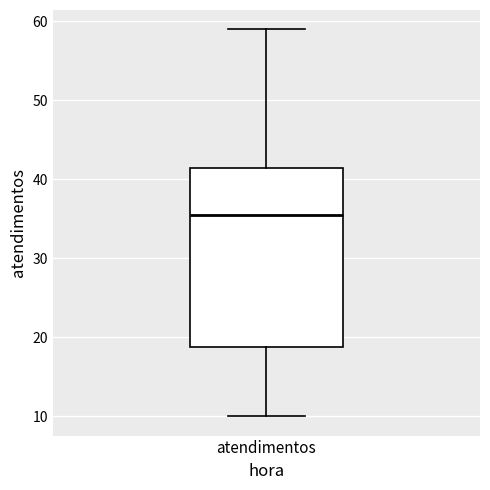

Read this box plot against the y-axis: the position of the median line, the range covered by the box, and the ends of both whiskers. The values are not printed on the chart, so give them approximately, as read against the axis.

median 36, box 19 to 42, whiskers 10 to 59